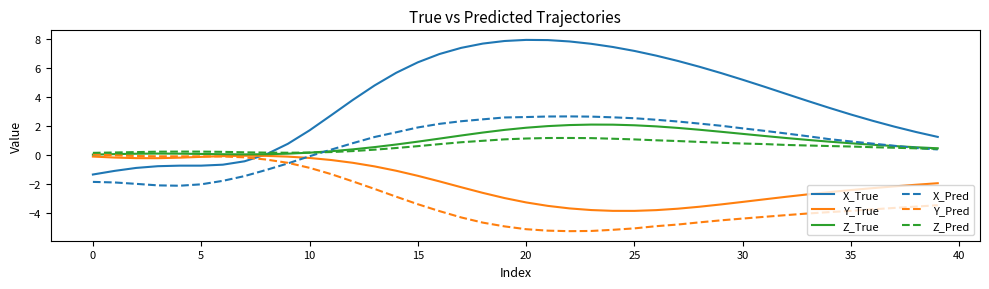

True or false: Z_True has more than 0 interior local peaks.

True